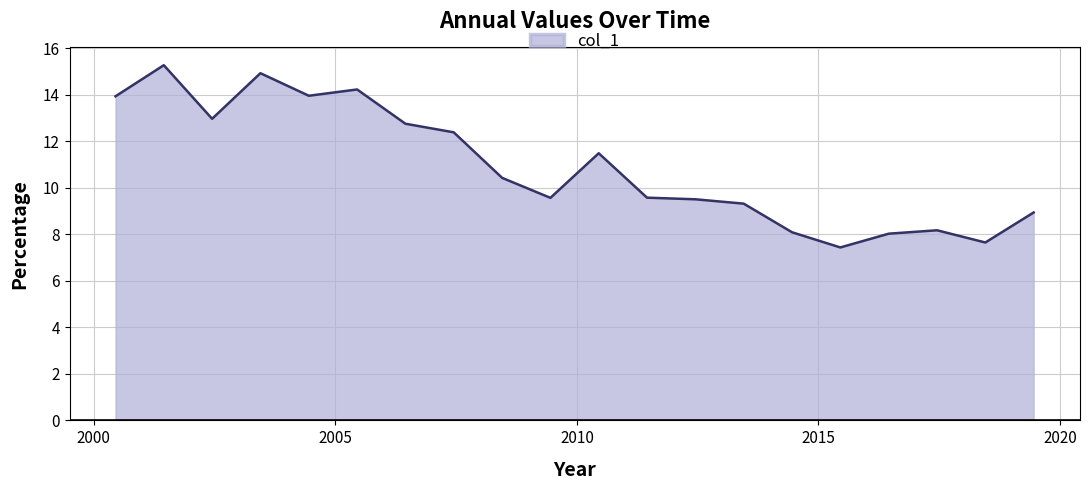

What is the maximum value shown in the chart?

15.3